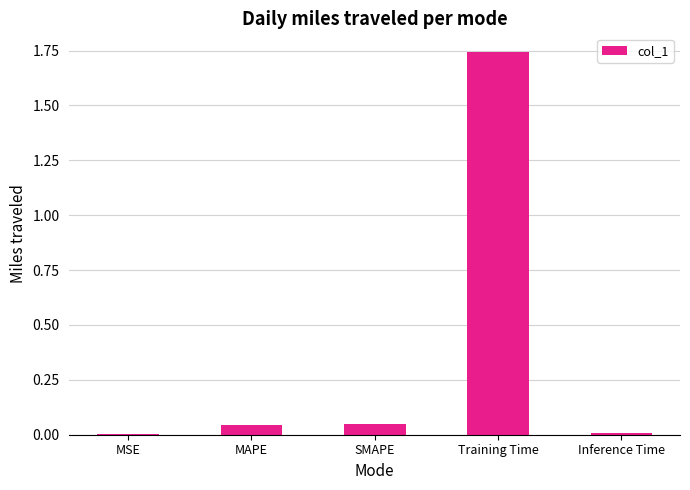

Does the chart contain stacked bars?

No